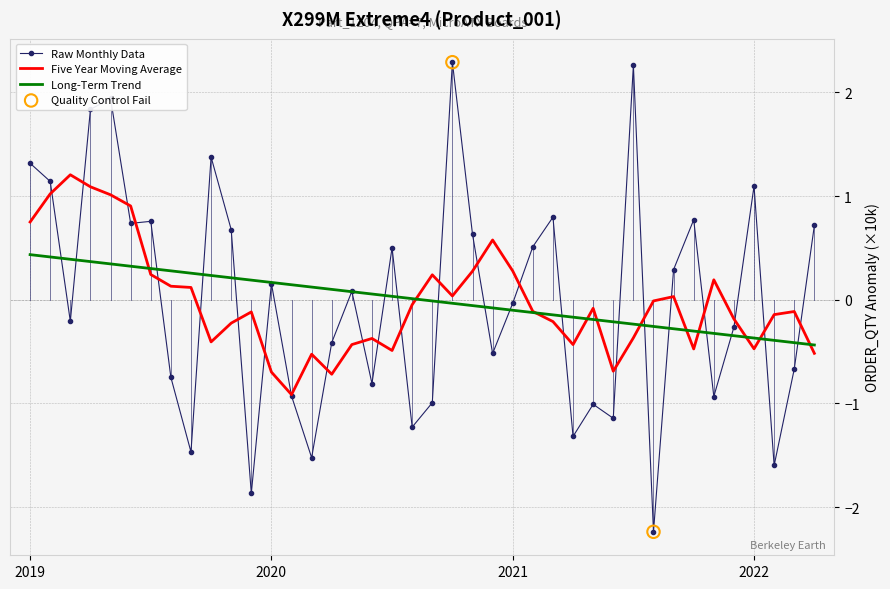

List the series in order of their peak value, highest first.

Raw Monthly Data, Five Year Moving Average, Long-Term Trend